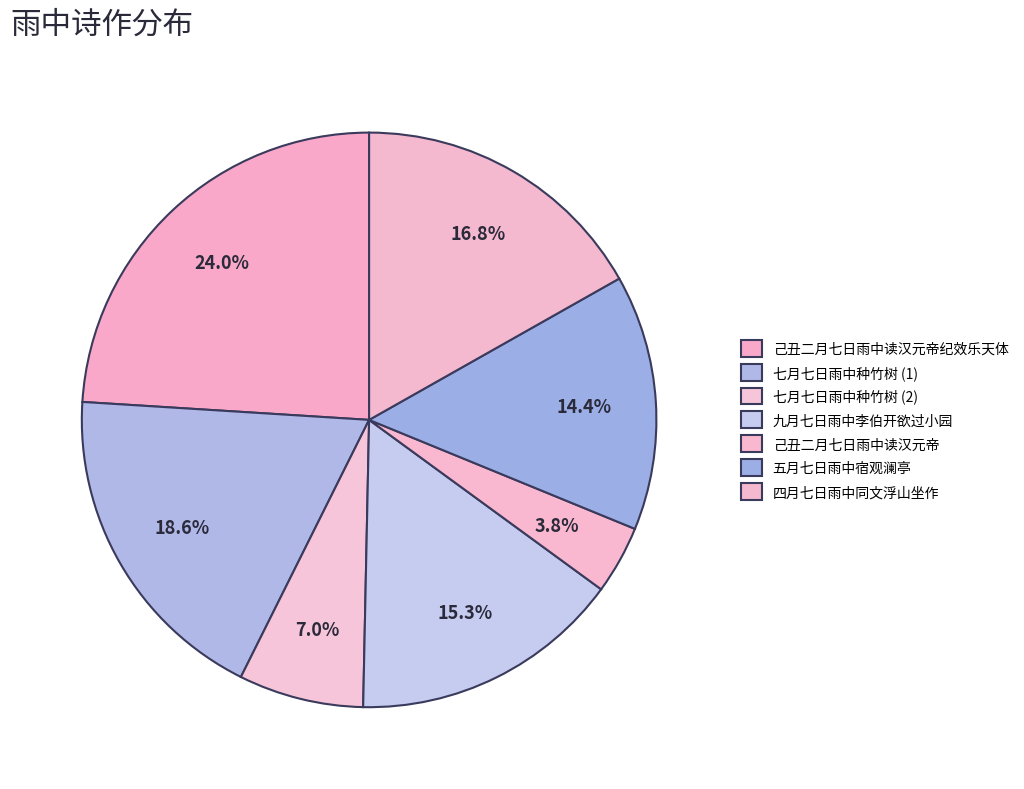

To the nearest percent, what portion does 己丑二月七日雨中读汉元帝 represent?

4%